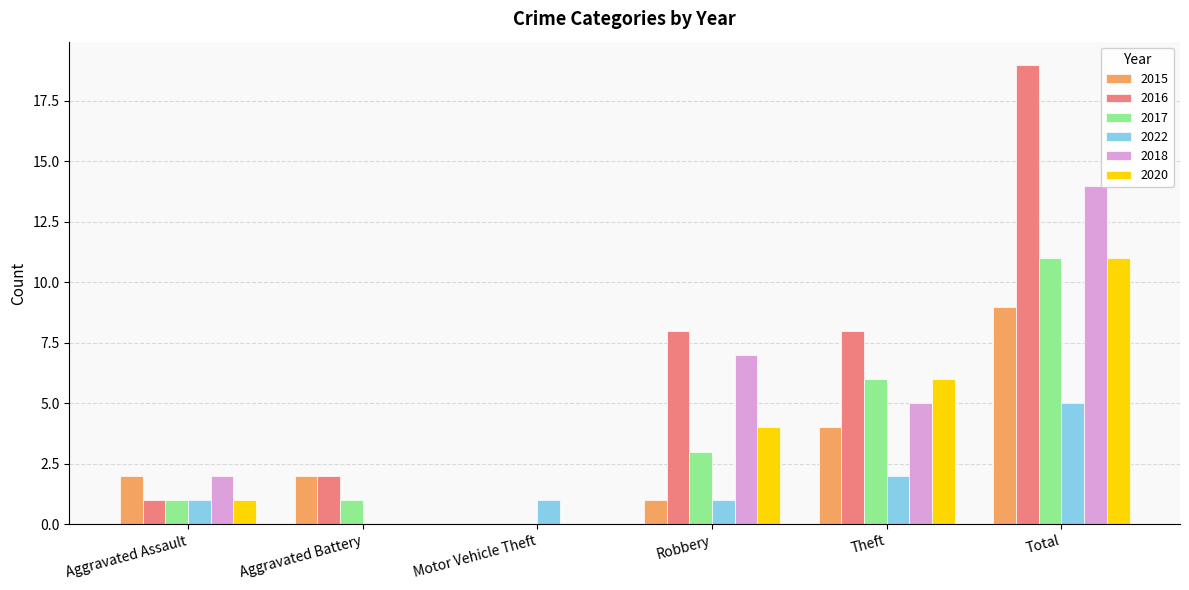

The 2017 series shows 11 at Total. True or false?

True